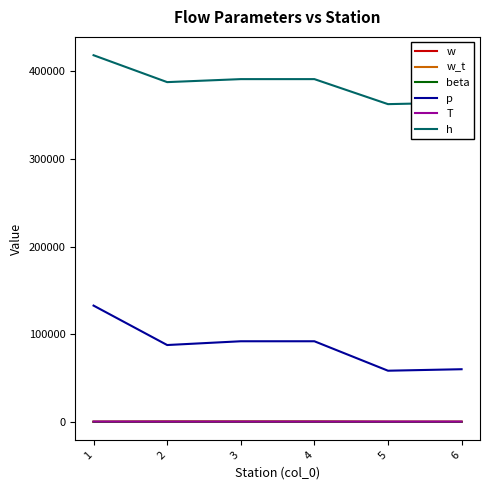

Which series has the largest total across all categories?

h